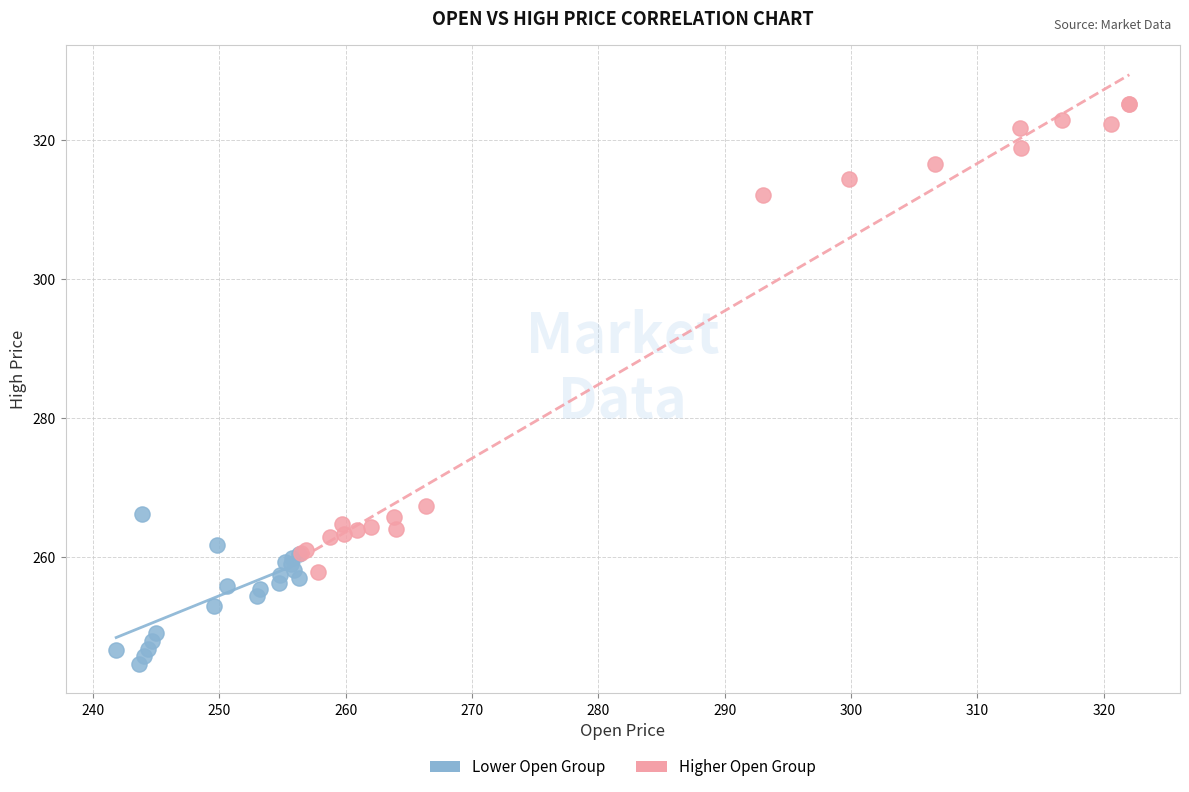

Which series has the widest spread of Y values?

Higher Open Group